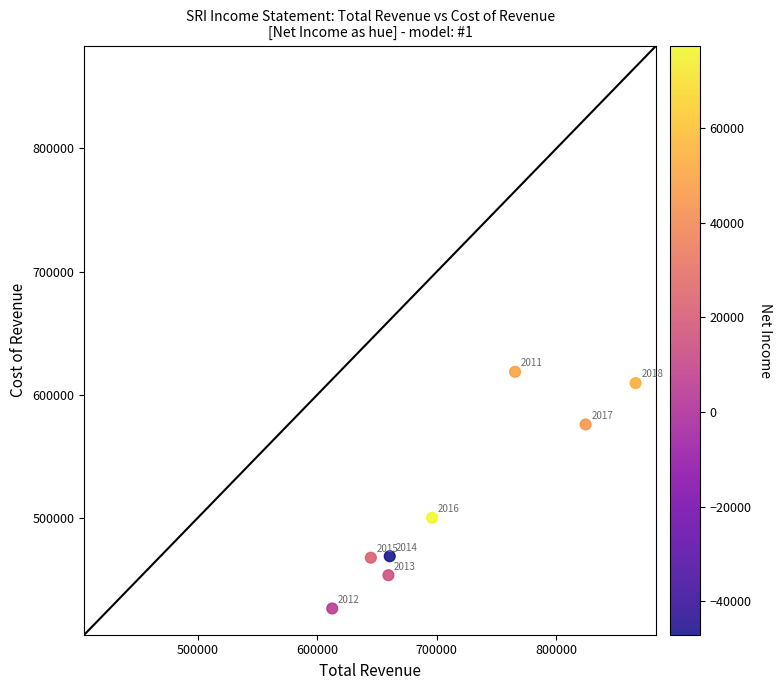

What is the range of Y values (max minus min)?

192100